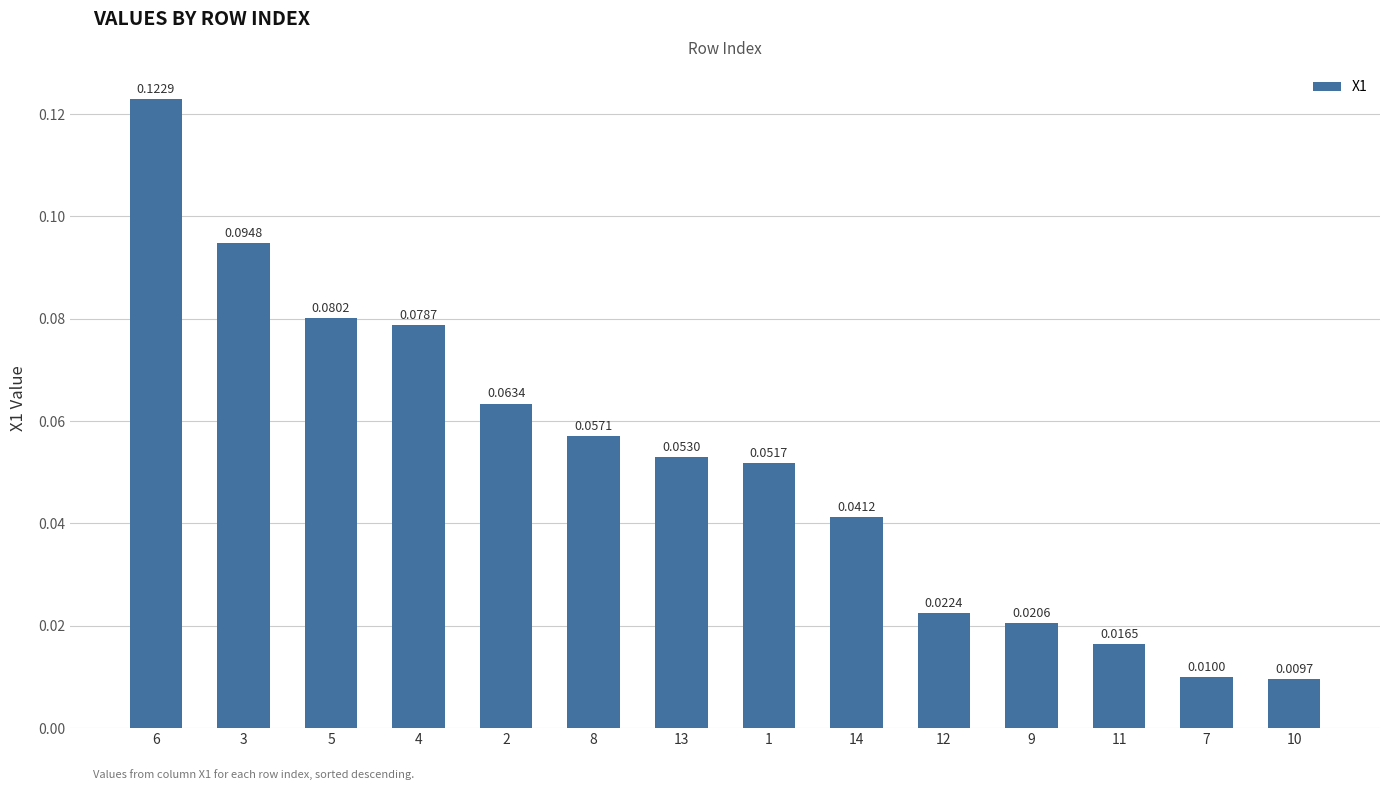

What is the sum of all values?

0.7